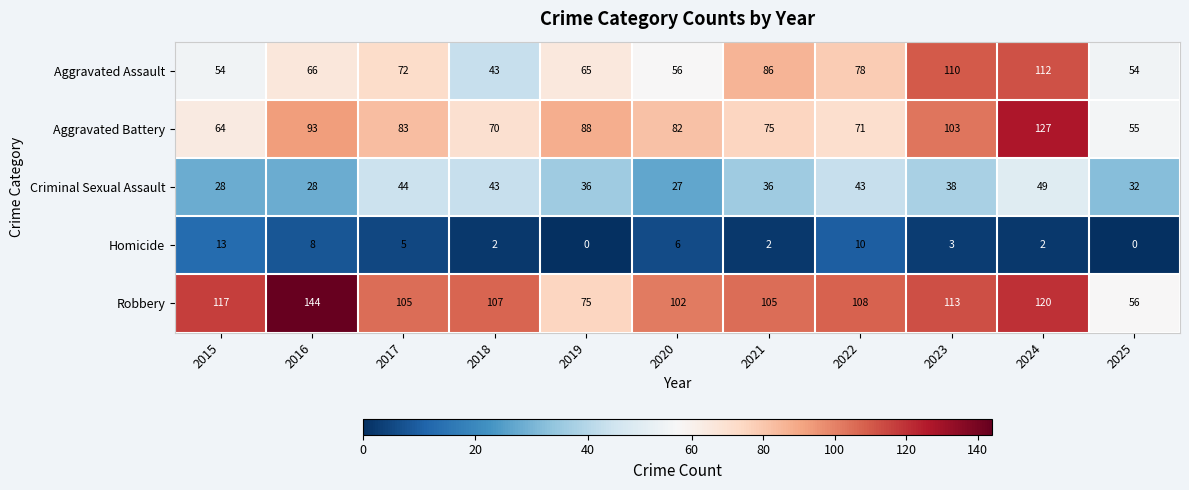

What is the minimum value for Aggravated Battery?

55